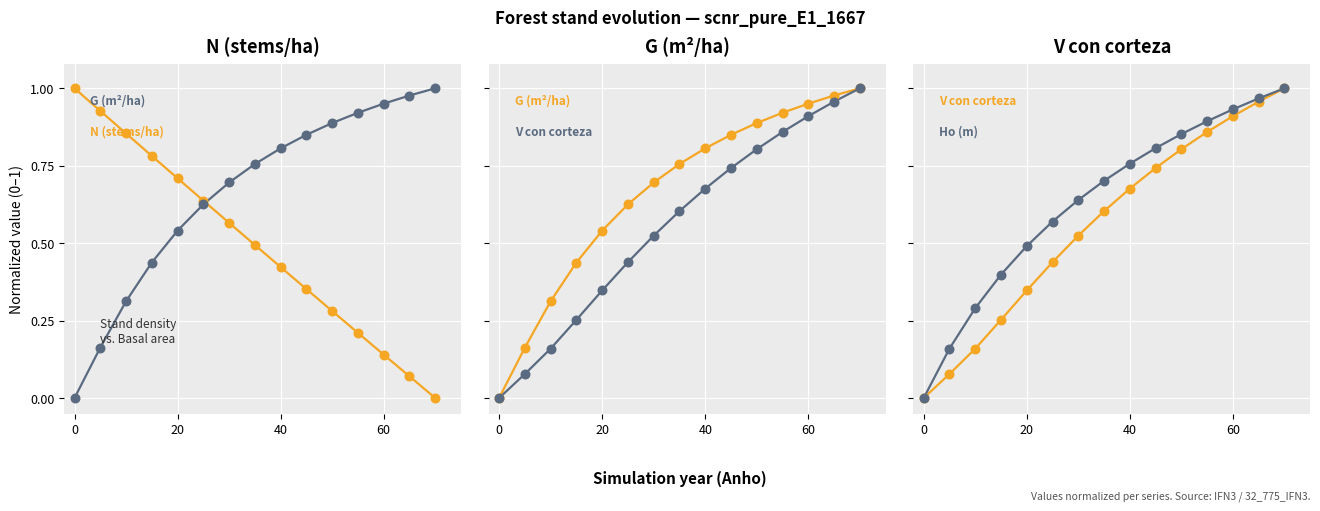

Is the value of G (m²/ha) at 4 greater than the value of V con corteza at 14?

No